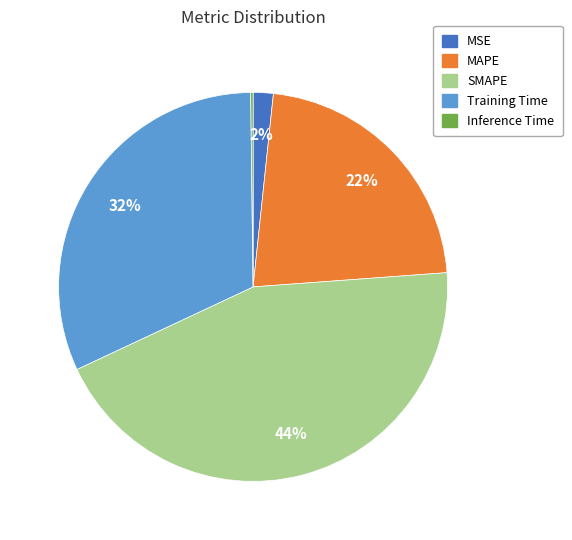

Is Training Time the majority of the pie?

No